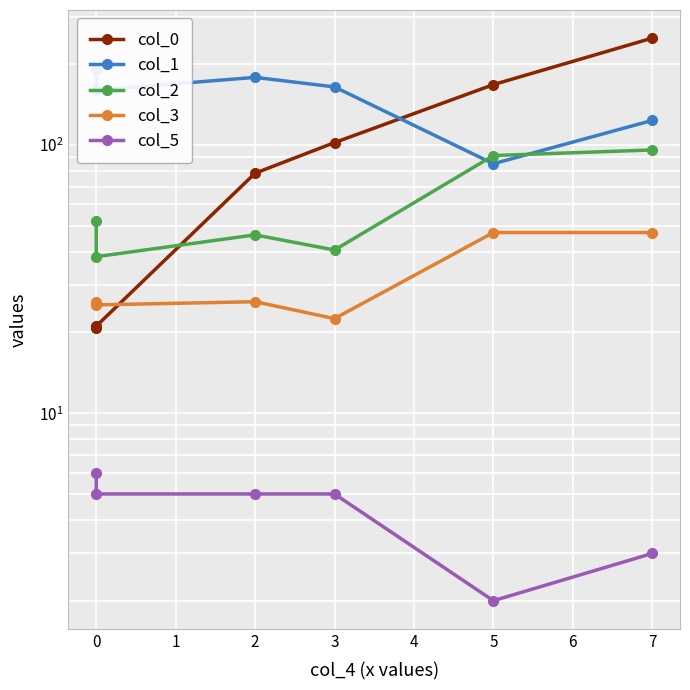

Where does the col_5 series first go above 5?

−1